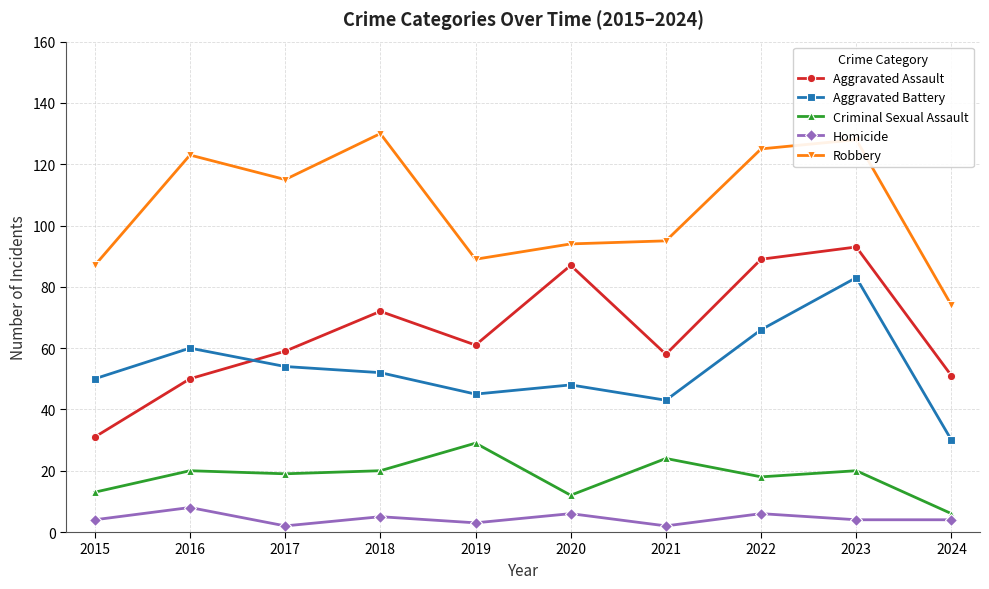

Reading left to right, transcribe all the data shown in this chart.

Aggravated Assault: 31	50	59	72	61	87	58	89	93	51
Aggravated Battery: 50	60	54	52	45	48	43	66	83	30
Criminal Sexual Assault: 13	20	19	20	29	12	24	18	20	6
Homicide: 4	8	2	5	3	6	2	6	4	4
Robbery: 87	123	115	130	89	94	95	125	128	74